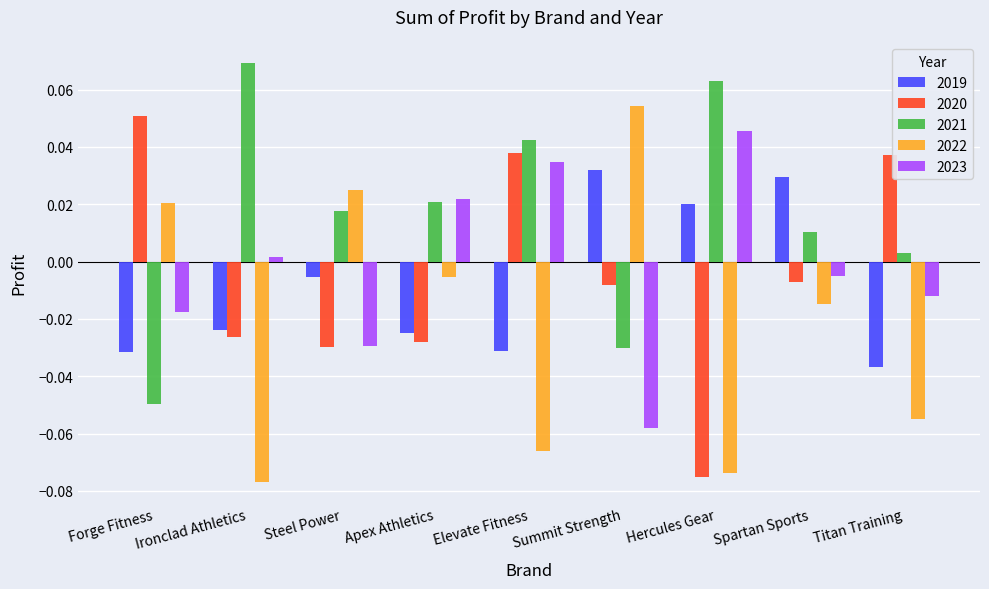

Is the value of 2019 at Ironclad Athletics greater than the value of 2023 at Steel Power?

Yes